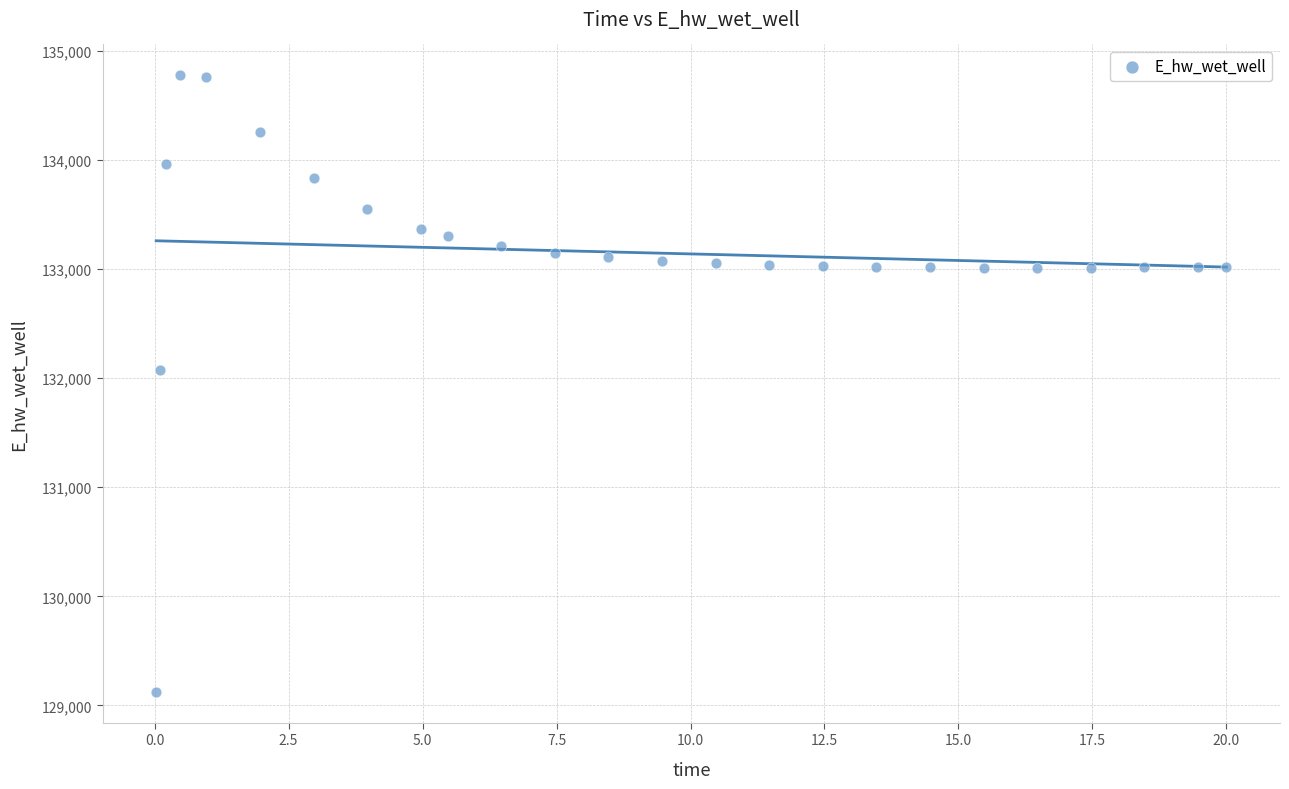

What Y value in the scatter plot is closest to 131949?

132072.3